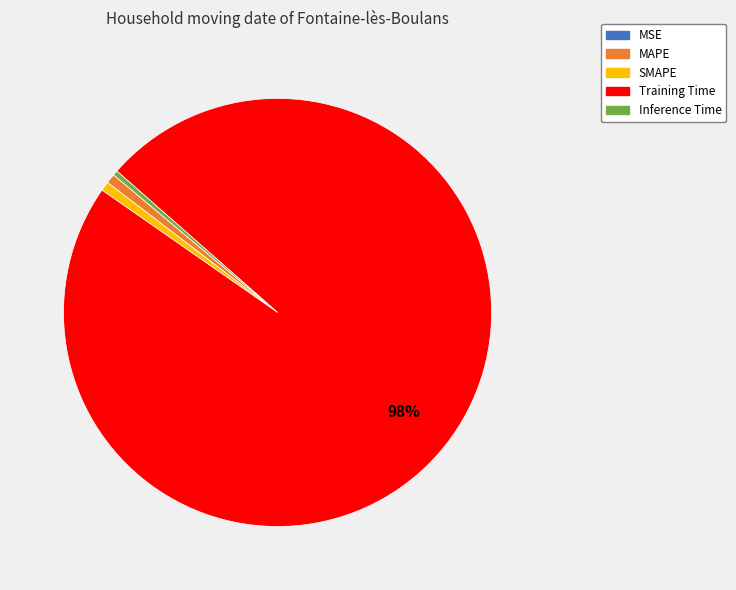

Which slice is the largest?

Training Time